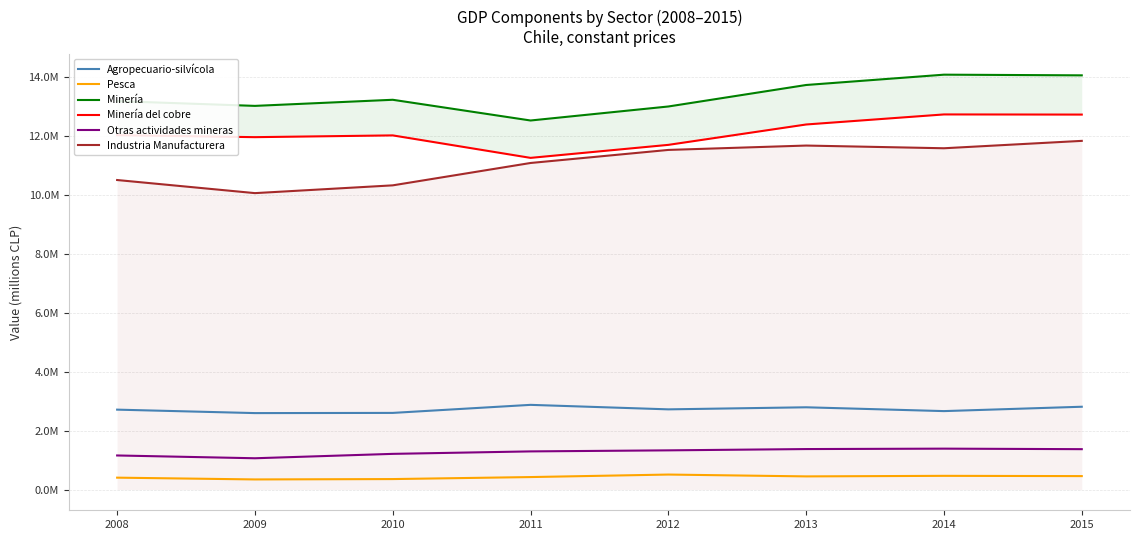

At which category does the chart reach its peak across all series?

2014